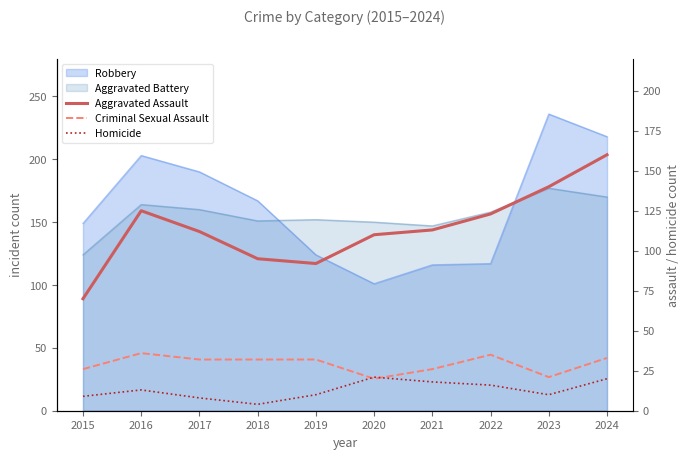

Reading left to right, extract all data points from this chart.

Aggravated Assault: 70	125	112	95	92	110	113	123	140	160
Criminal Sexual Assault: 26	36	32	32	32	20	26	35	21	33
Homicide: 9	13	8	4	10	21	18	16	10	20